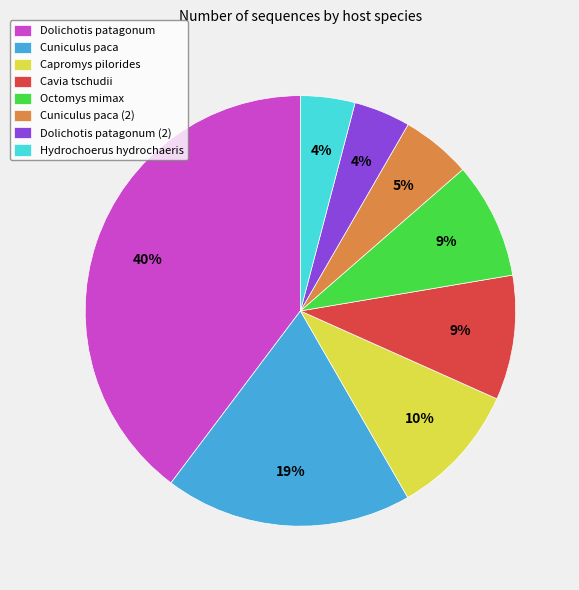

Approximately how many times larger is the value at Cuniculus paca compared to Octomys mimax?

2.1